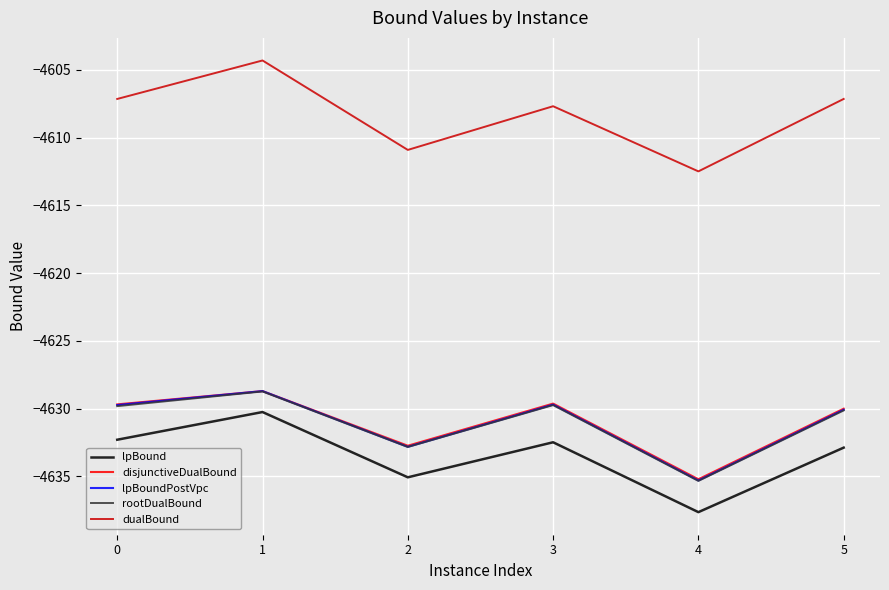

Is it true that disjunctiveDualBound equals -1015.7 at 1?

False